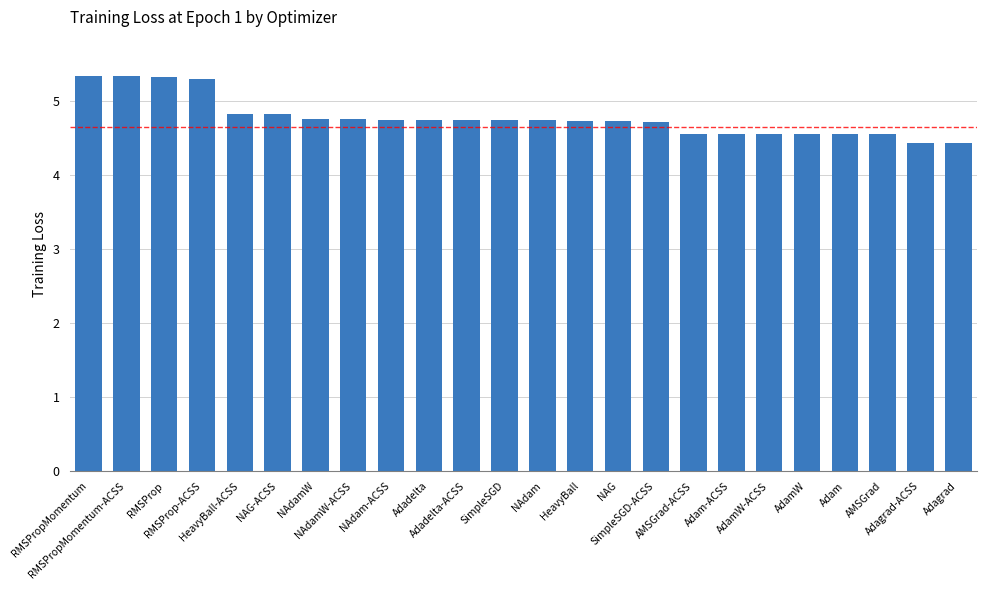

What is the minimum value shown in the chart?

4.4